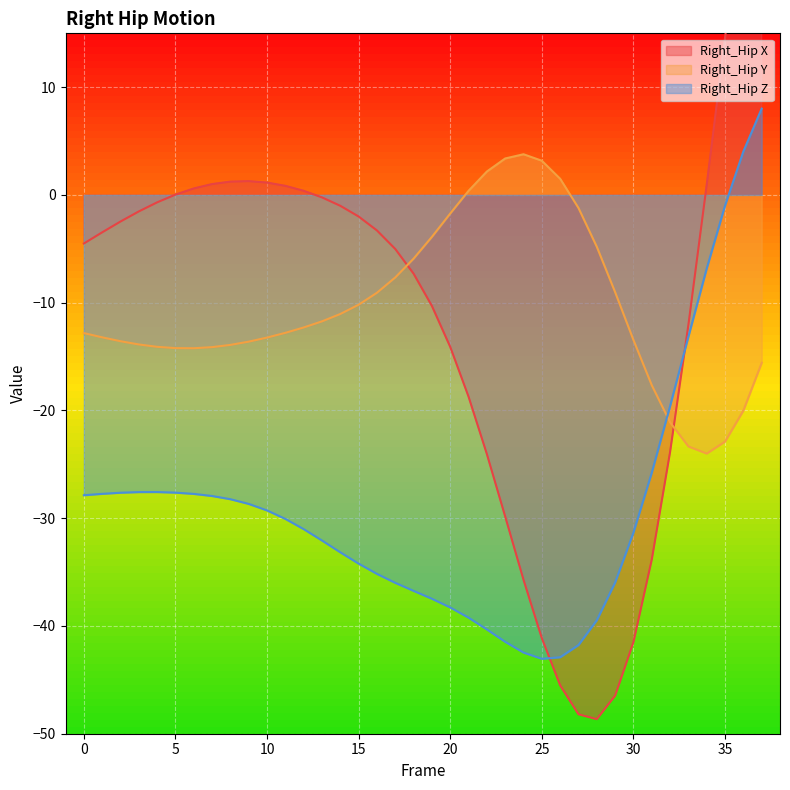

What is the difference between the Right_Hip X values at 17 and 19?

5.3